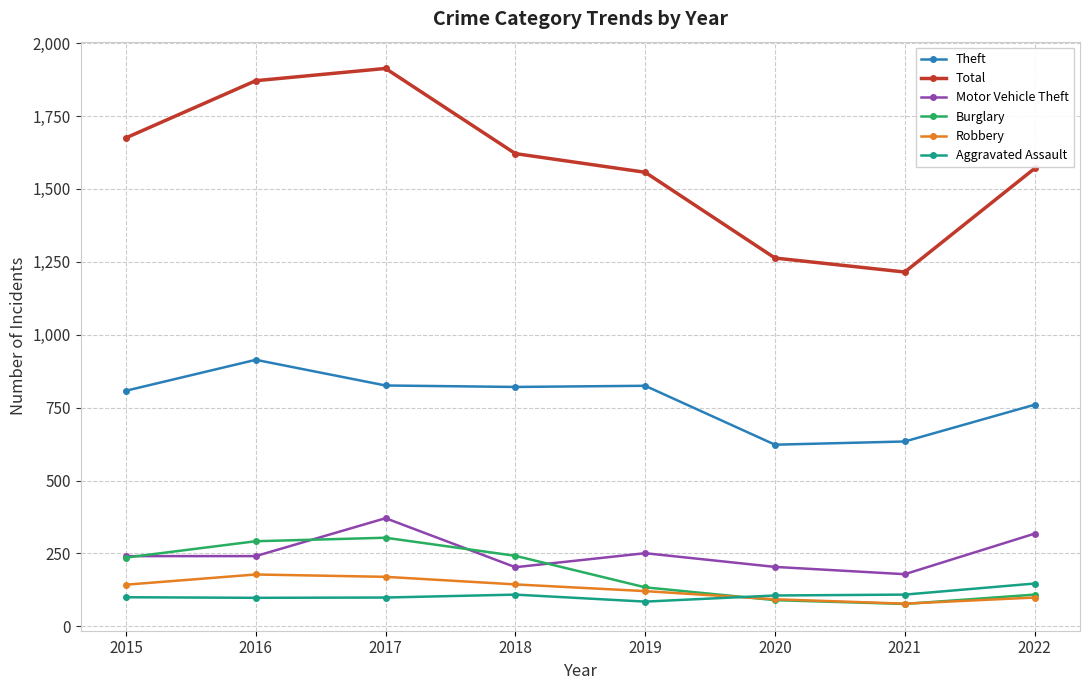

What is the difference between the highest and lowest values at 2015?

1575